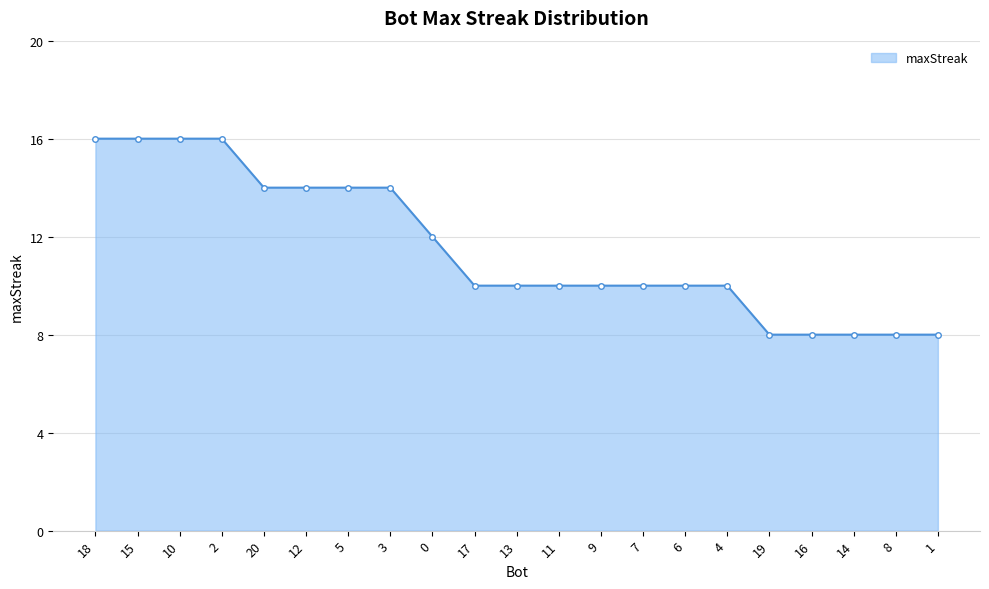

Does the chart have visible grid lines?

Yes